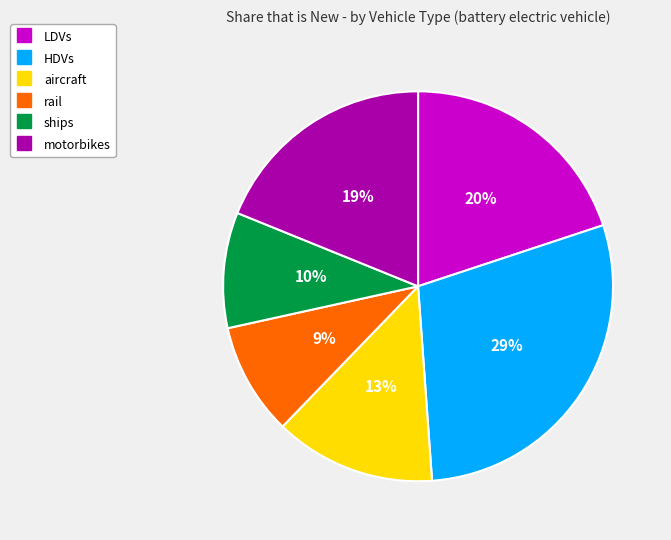

To the nearest percent, what percentage of the pie is motorbikes?

19%